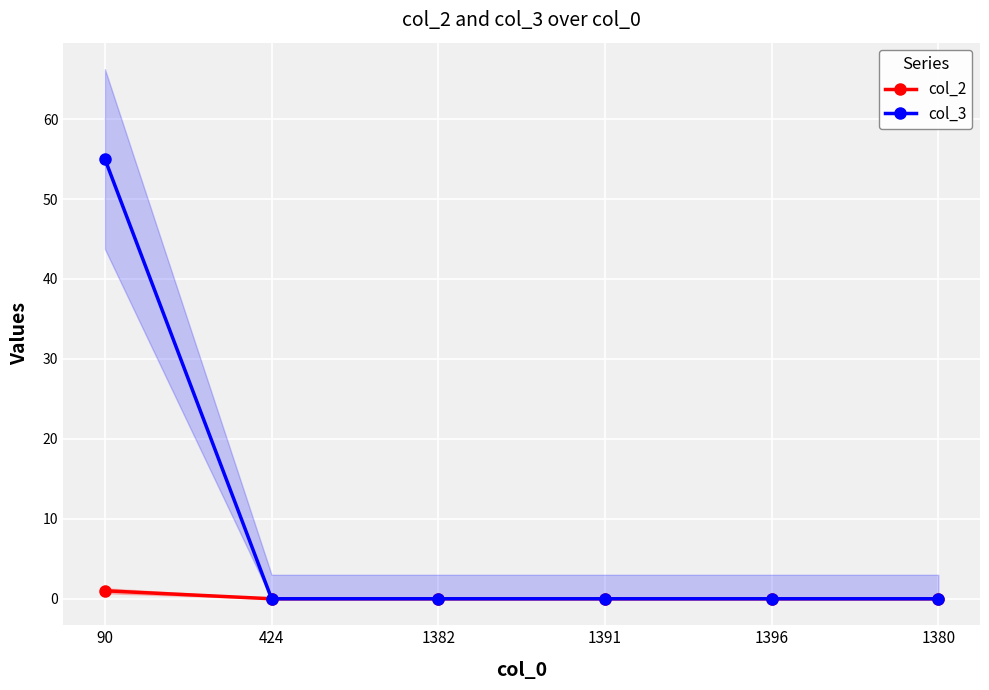

What is the label of the 3rd point from the right?

1391